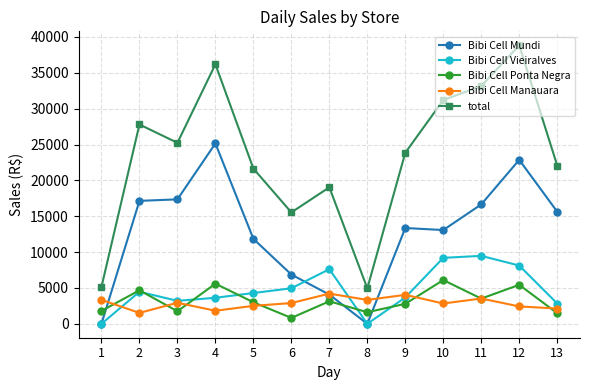

What is the total value across all series at 9?

47713.7